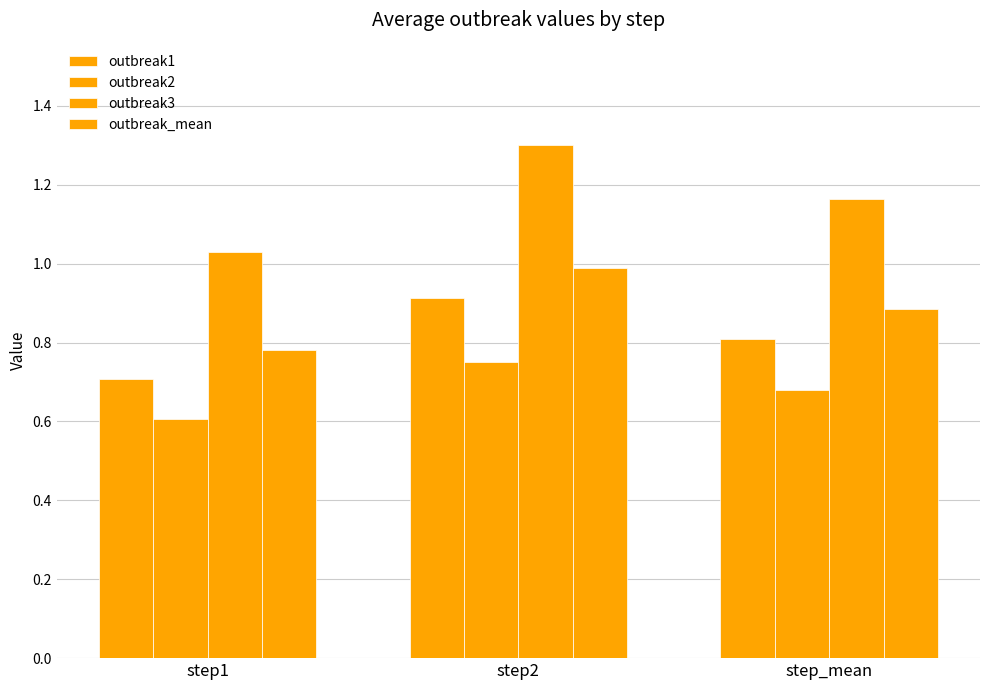

How many groups of bars are there?

3